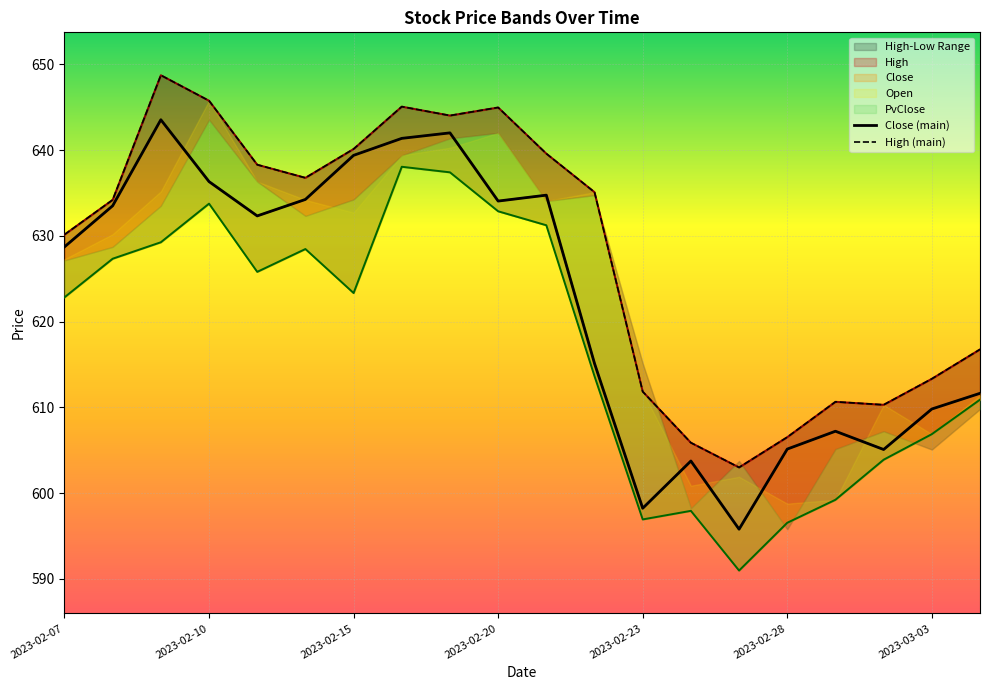

True or false: High (main) and Close (main) cross at least once.

False